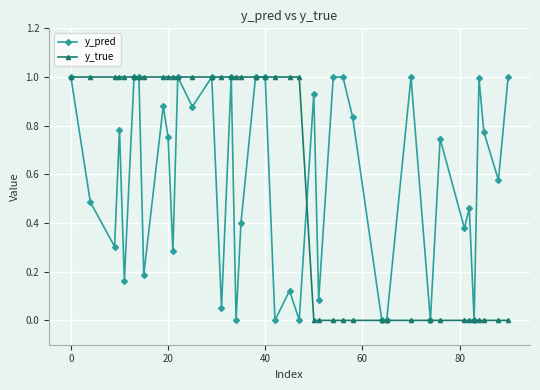

How many lines are shown in the chart?

2